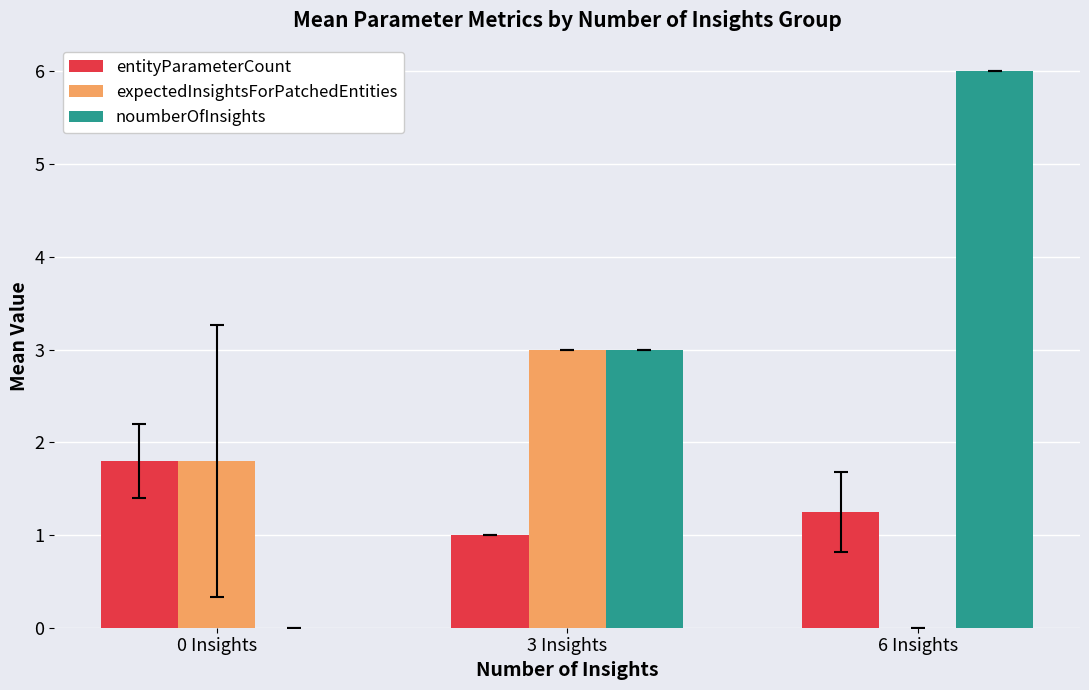

What is the maximum value shown in the chart?

6.0